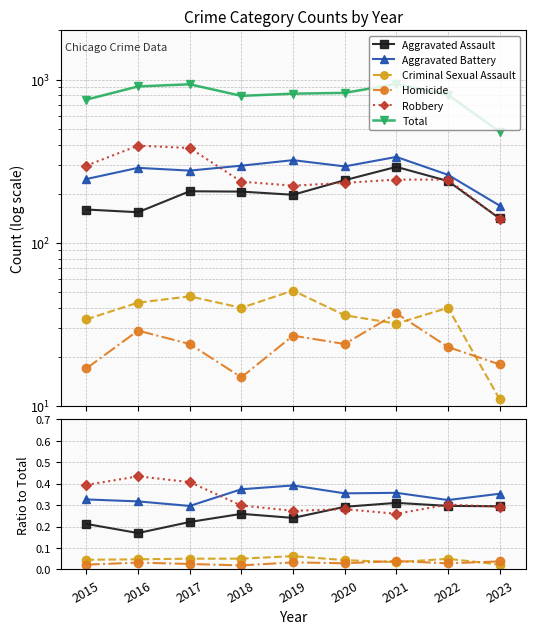

What is the difference between the maximum and minimum values in the Total series?

462.0